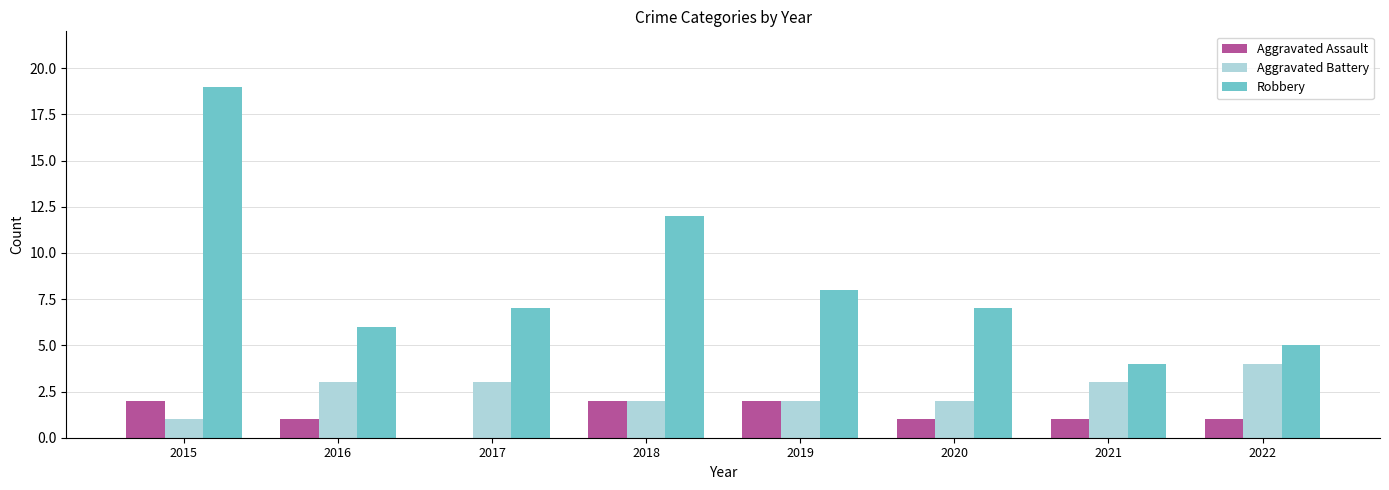

Where is Robbery nearest to the value 11?

2018